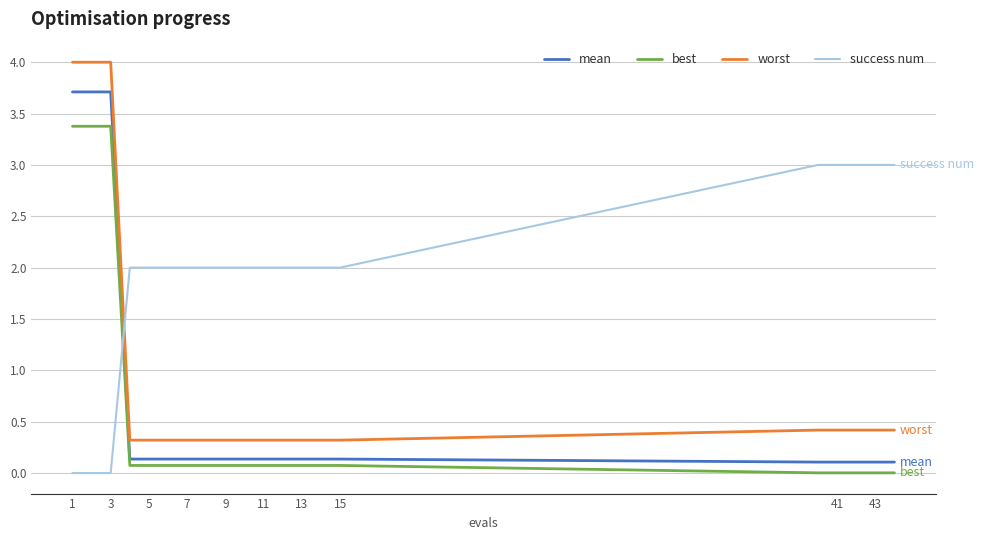

Rank the series by their maximum value, from lowest to highest.

success num, best, mean, worst